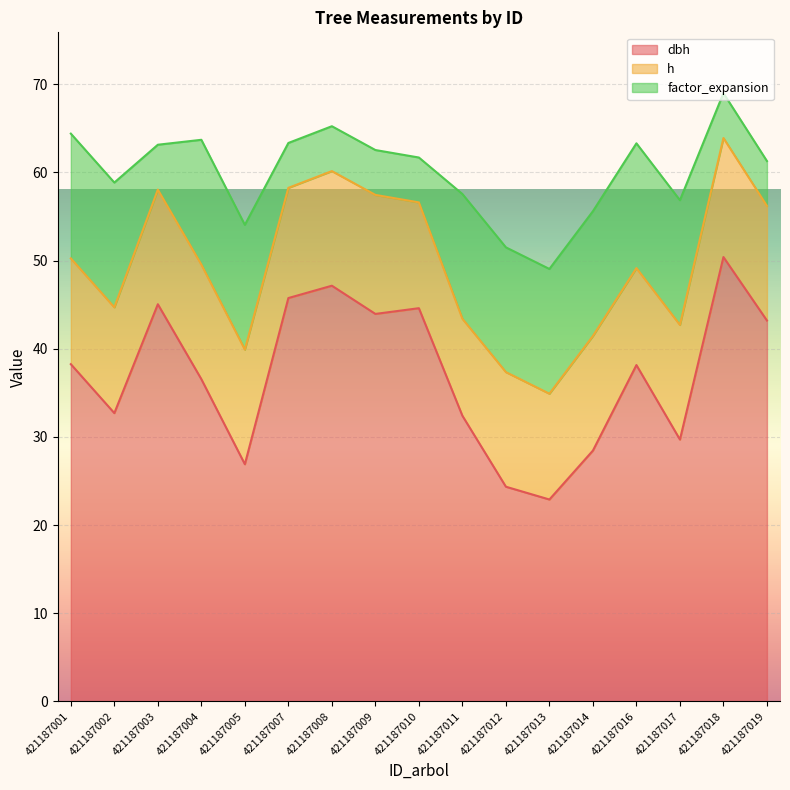

What is the difference between the dbh values at 421187008 and 421187009?

3.2